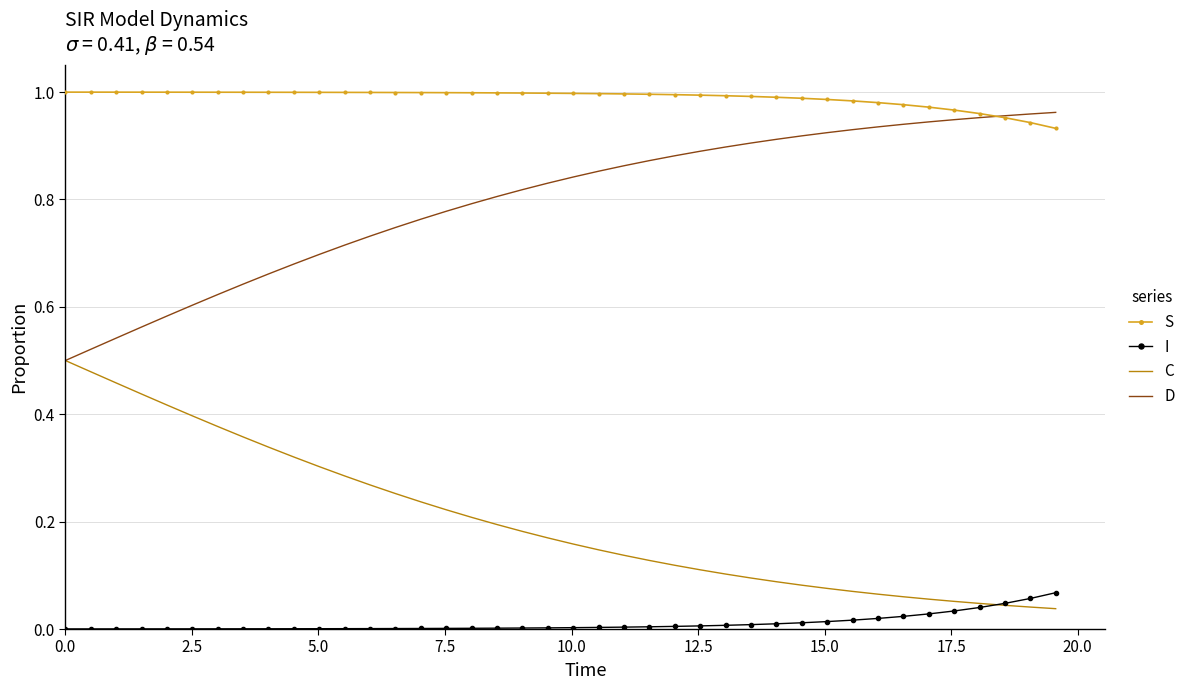

List the series in order of their overall mean, lowest first.

I, C, D, S